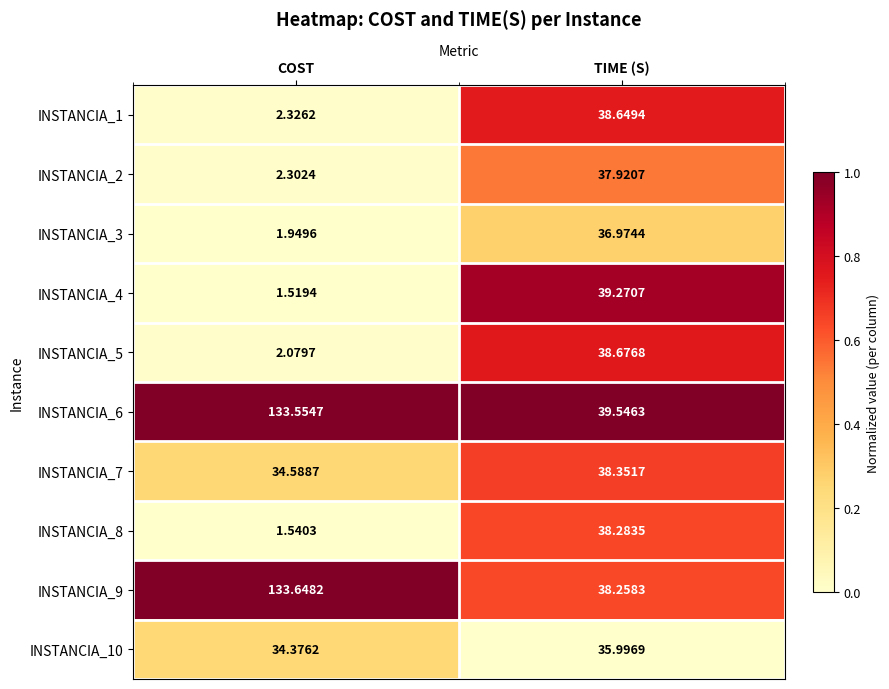

Is the value of INSTANCIA_10 at TIME (S) greater than the value of INSTANCIA_9 at COST?

No